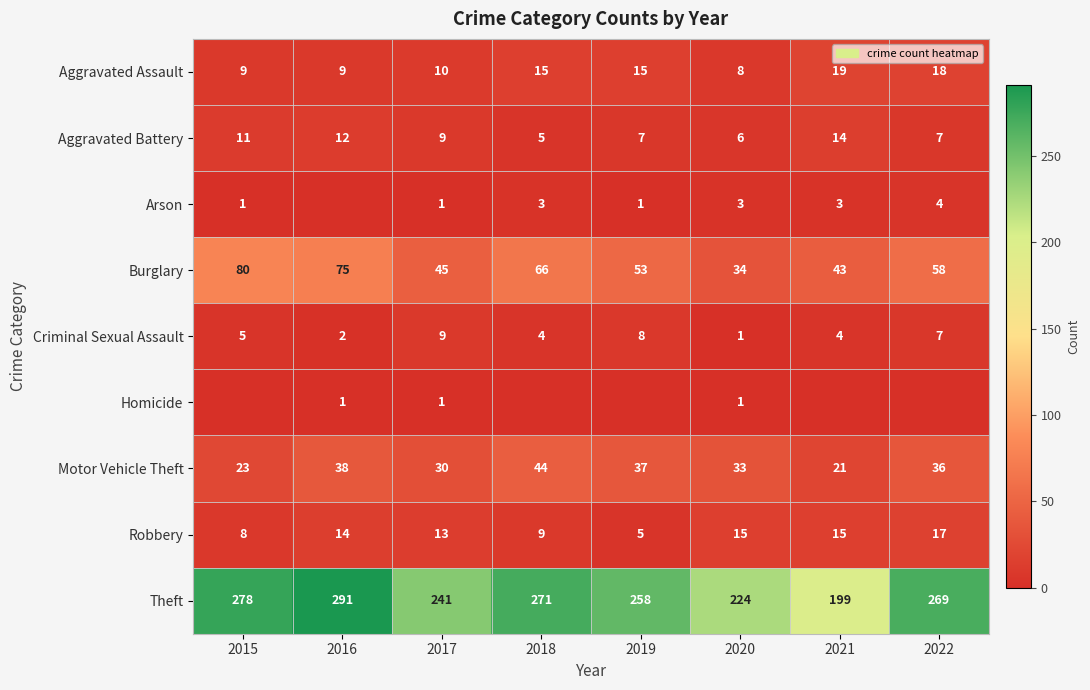

What is the difference between the highest and lowest values at 2020?

223